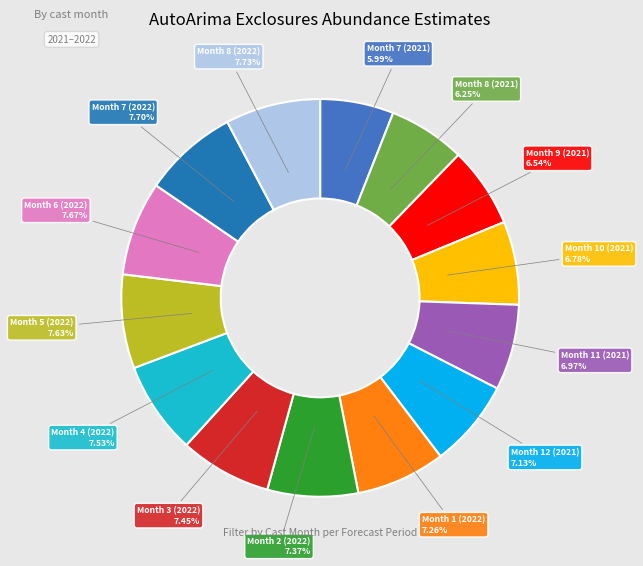

Is Month 8 (2022) the majority of the pie?

No